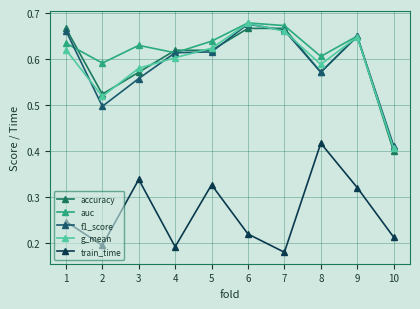

How many lines are shown in the chart?

5